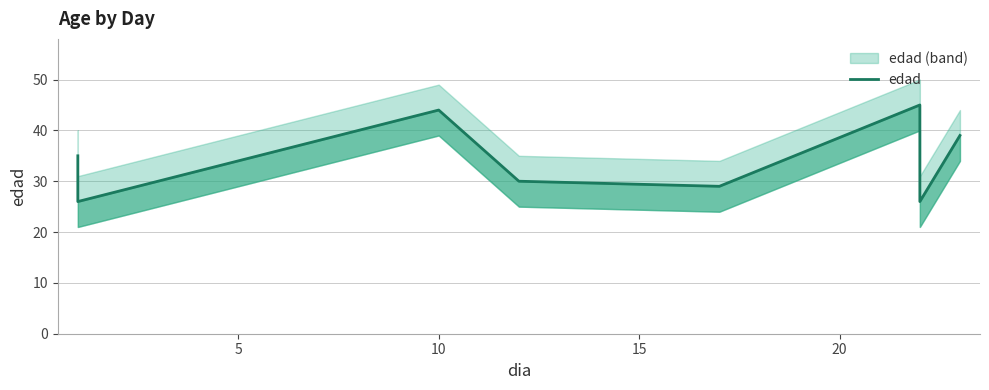

The value at 15 is 30. True or false?

True